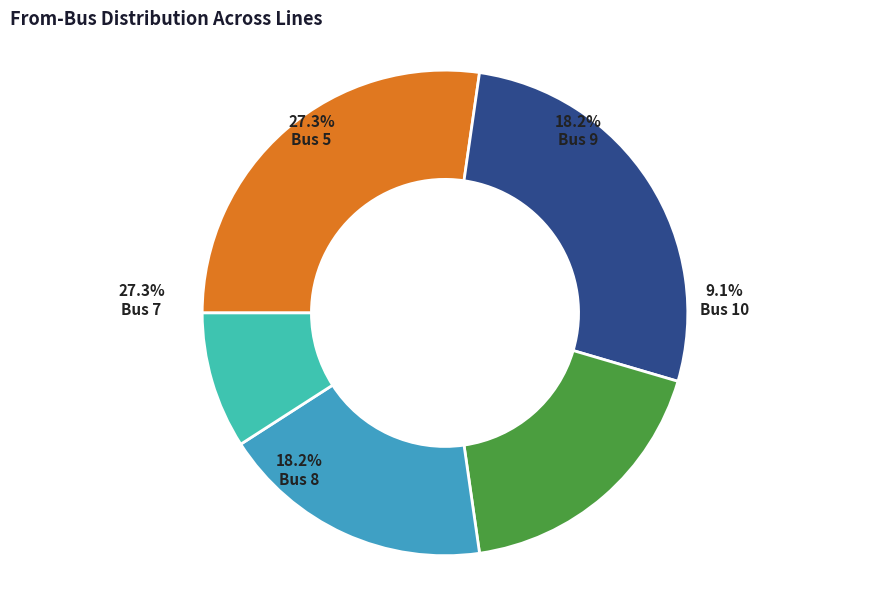

Which slice is the smallest?

Bus 10